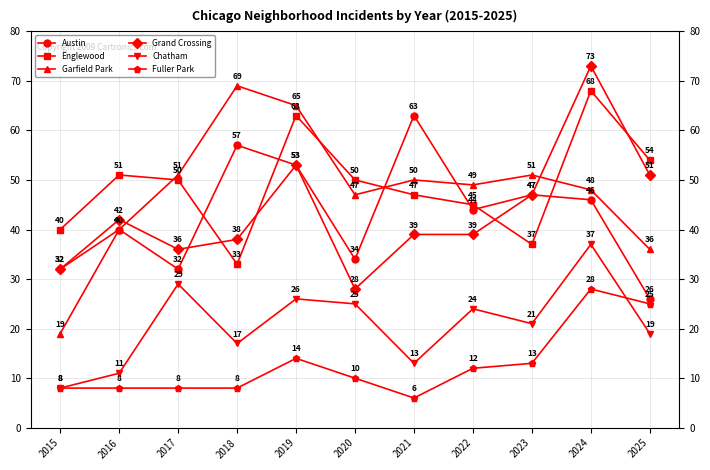

Where is the first local minimum for Grand Crossing?

2017